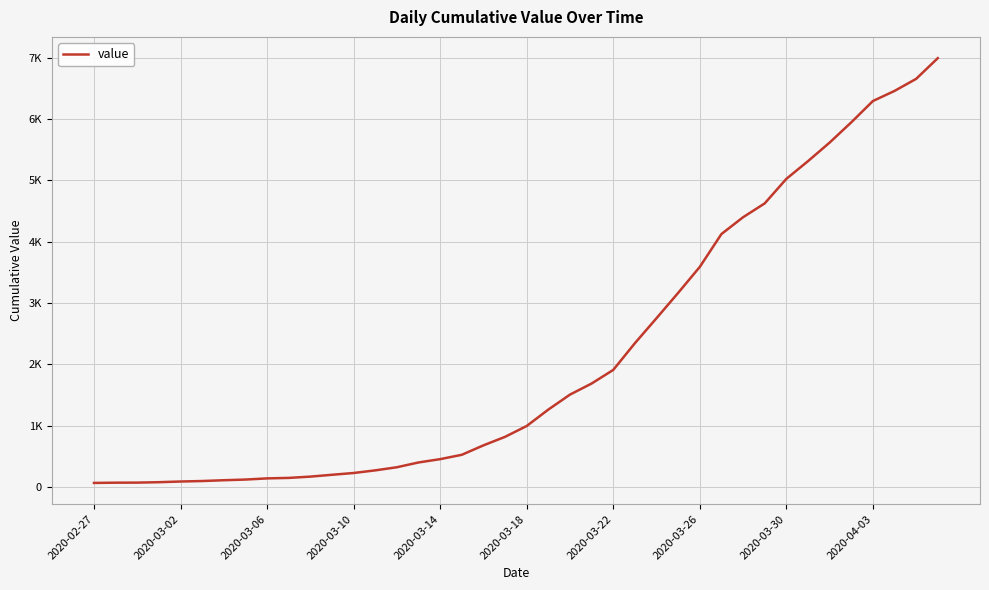

Does the chart display data point markers on the line(s)?

No